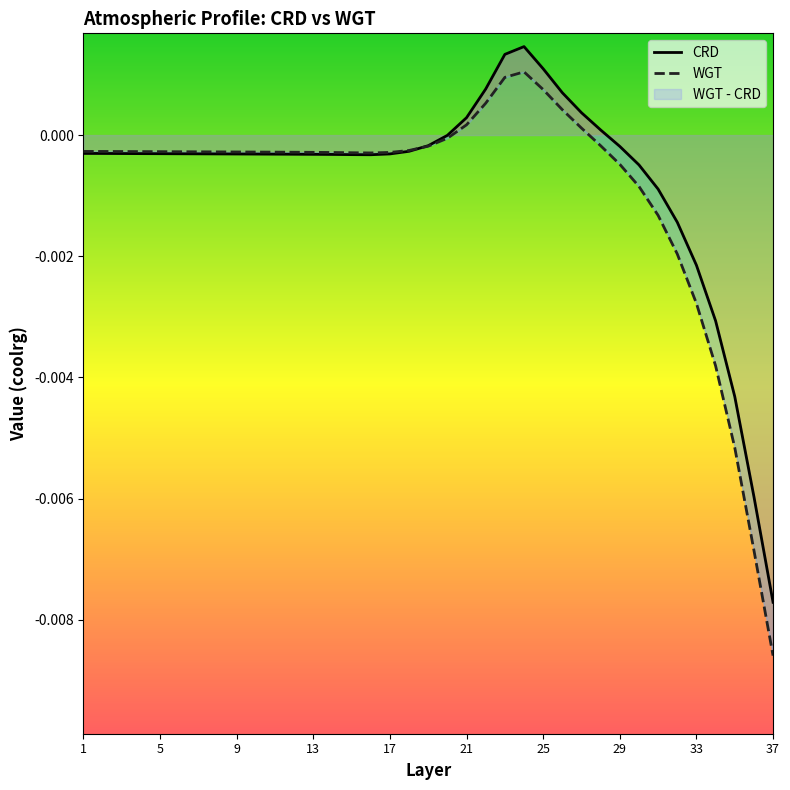

Rank the categories by WGT value from highest to lowest.

24, 23, 25, 22, 26, 21, 27, 20, 28, 19, 18, 1, 2, 3, 4, 5, 6, 7, 8, 9, 10, 11, 12, 13, 17, 14, 15, 16, 29, 30, 31, 32, 33, 34, 35, 36, 37